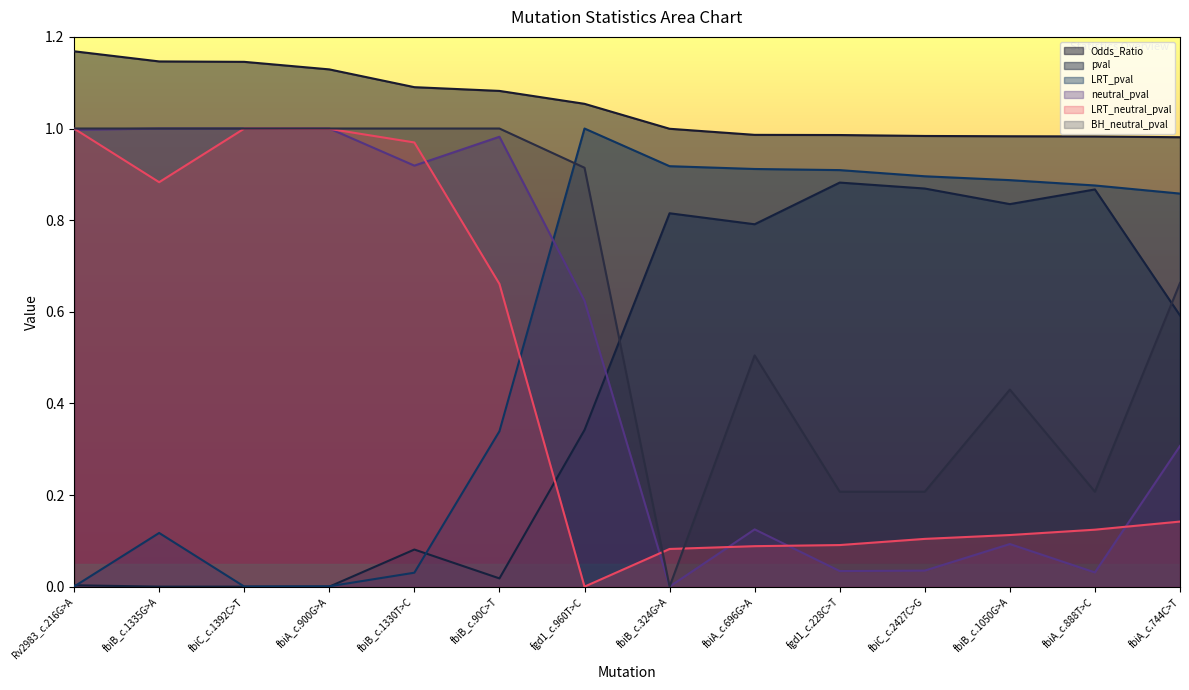

True or false: neutral_pval and pval cross at least once.

True